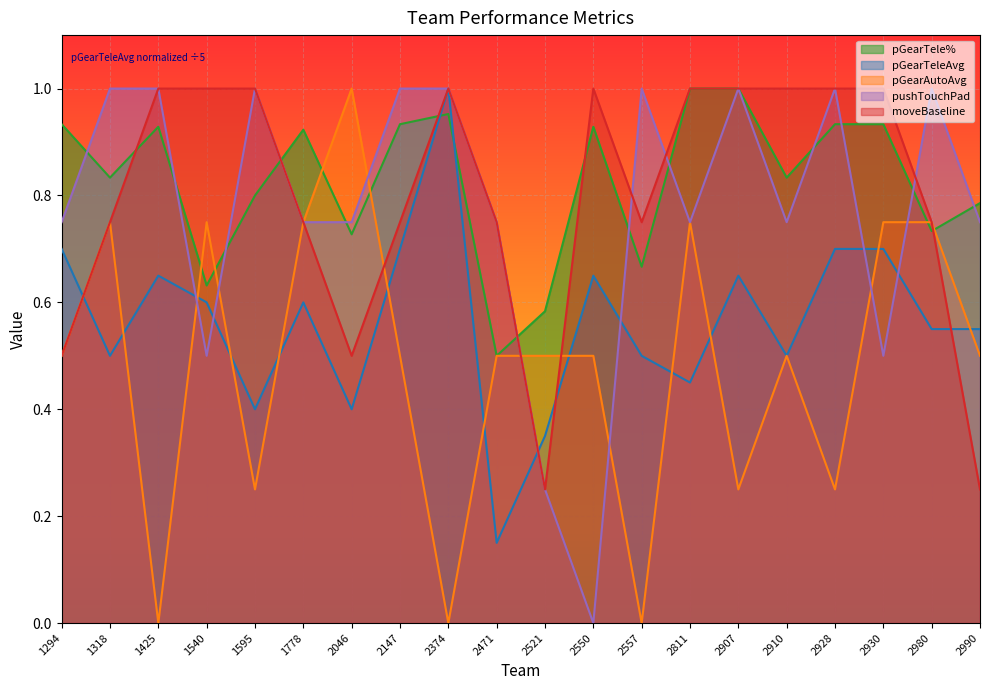

How many lines are shown in the chart?

5